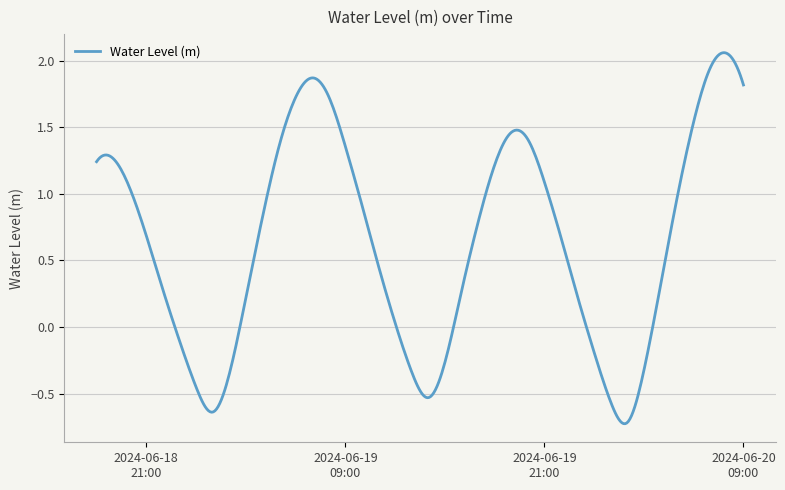

What is the difference between the maximum and minimum values?

2.8